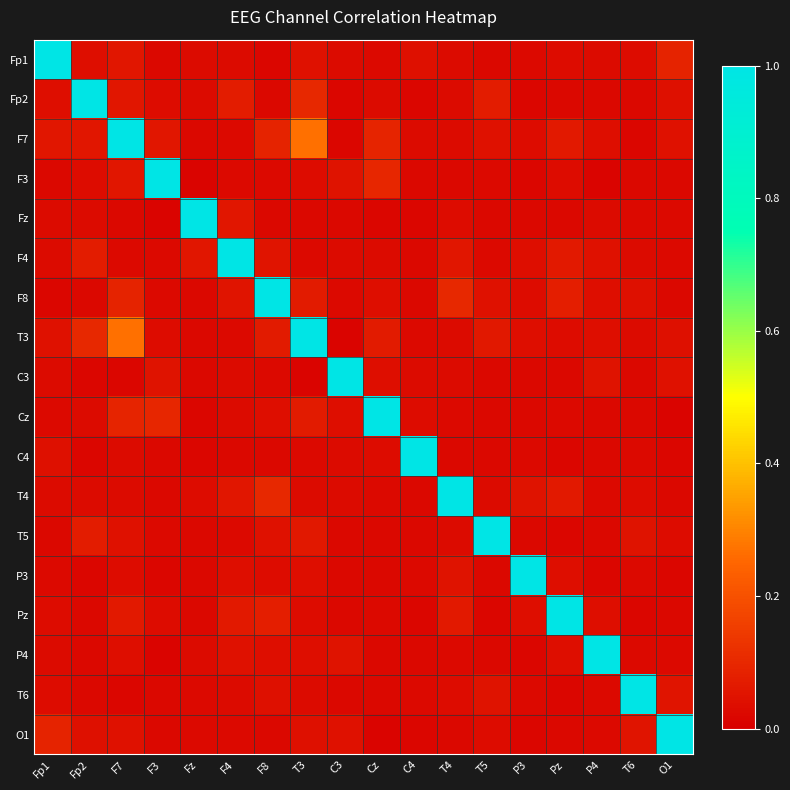

What is the spread (max minus min) of values at T3?

1.0